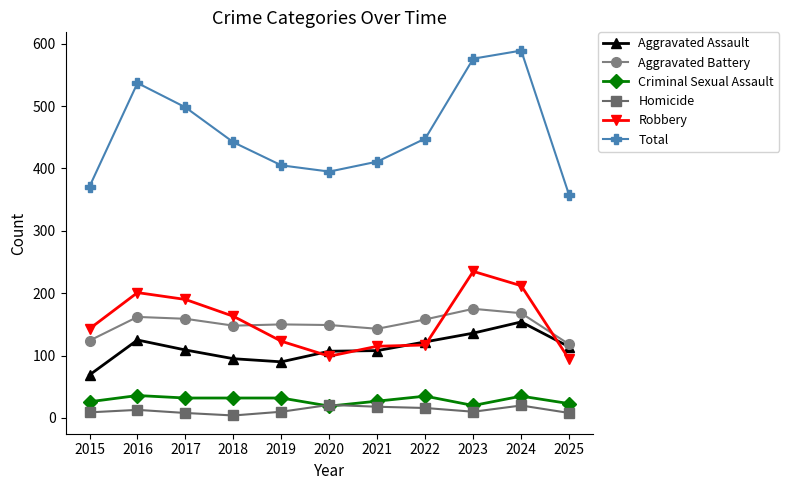

True or false: Aggravated Assault has more than 1 interior local peaks.

True